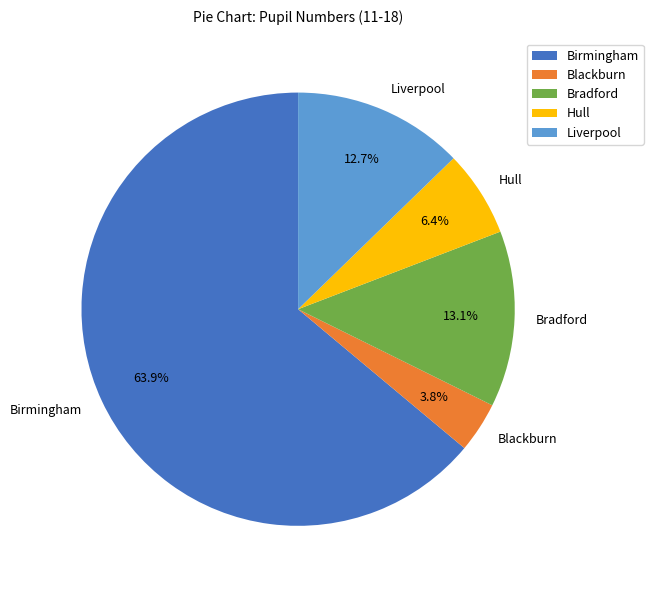

To the nearest percent, what is the difference between the Bradford and Blackburn slice percentages?

9%